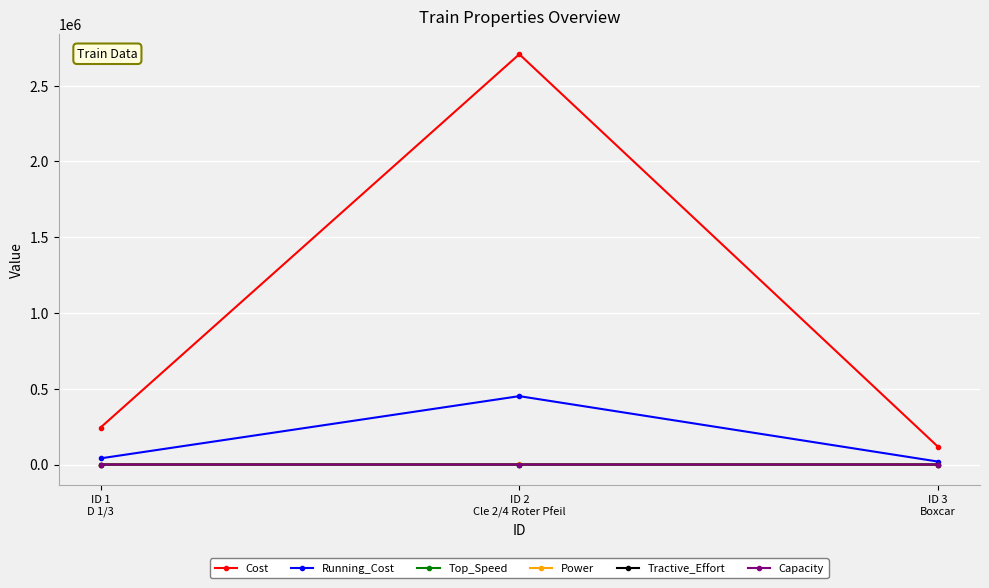

What is the label of the 2nd point from the right?

ID 2
Cle 2/4 Roter Pfeil